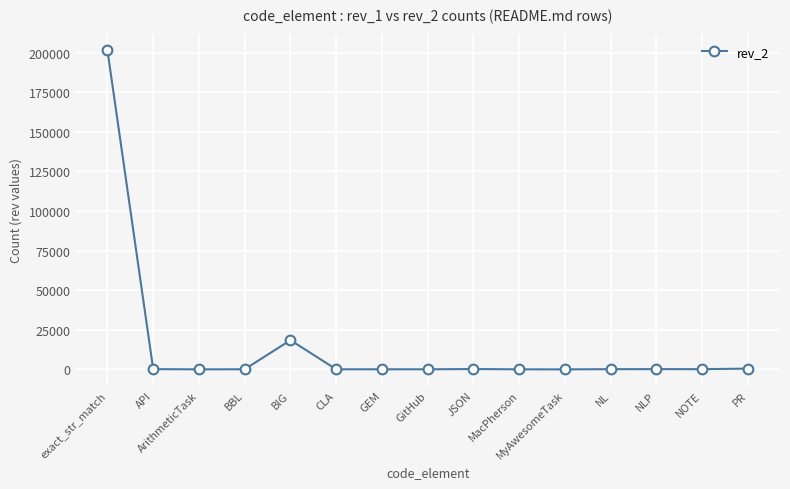

True or false: there are more than 0 points higher than both neighbors.

True